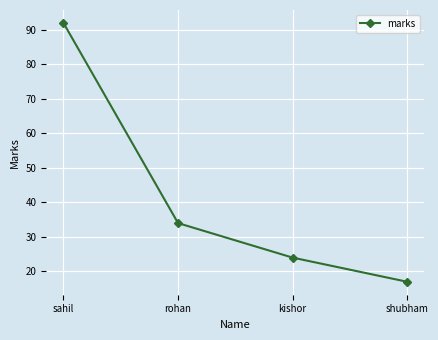

What is the label of the 3rd point from the left?

kishor